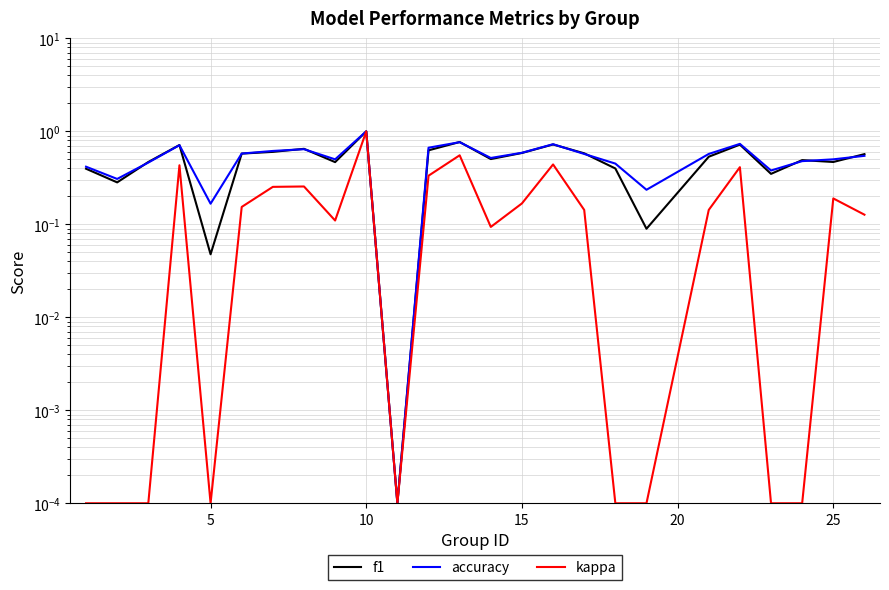

At how many categories does at least one series exceed 0?

25